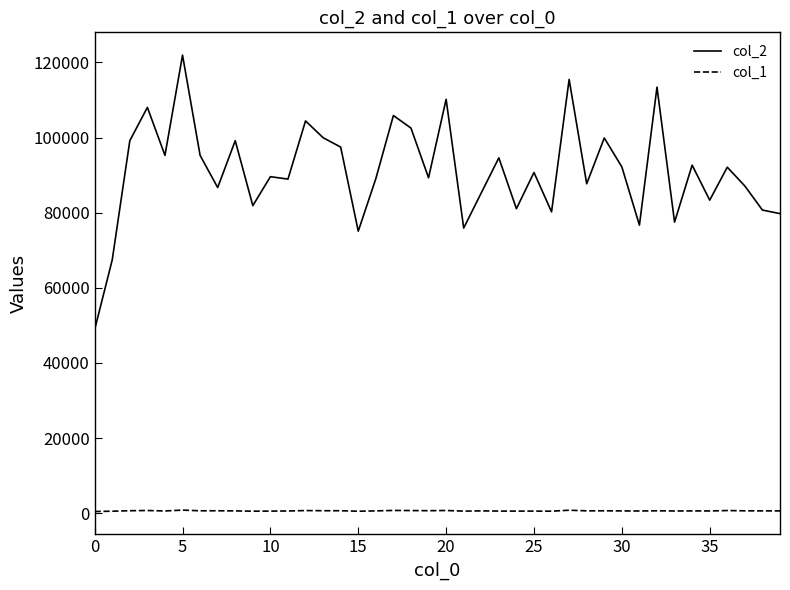

True or false: col_2 and col_1 intersect in this chart.

False